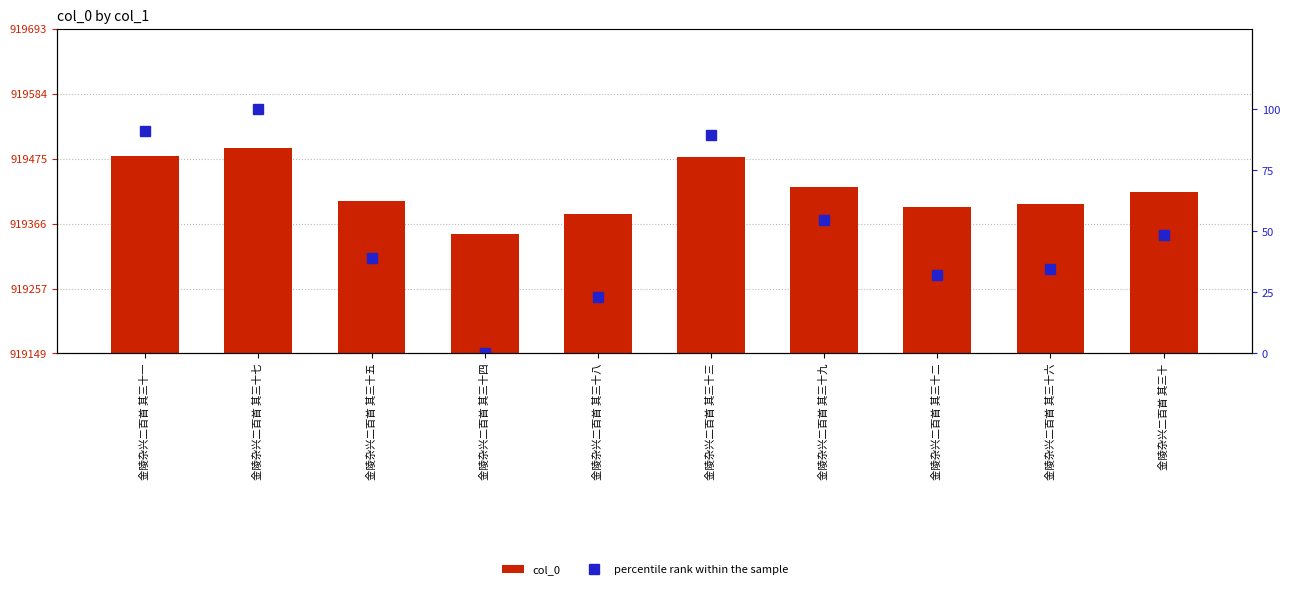

Reading left to right, transcribe all the data shown in this chart.

col_0: 金陵杂兴二百首 其三十一=919480.0	金陵杂兴二百首 其三十七=919493.0	金陵杂兴二百首 其三十五=919405.0	金陵杂兴二百首 其三十四=919349.0	金陵杂兴二百首 其三十八=919382.0	金陵杂兴二百首 其三十三=919478.0	金陵杂兴二百首 其三十九=919428.0	金陵杂兴二百首 其三十二=919395.0	金陵杂兴二百首 其三十六=919399.0	金陵杂兴二百首 其三十=919419.0
percentile rank within the sample: 金陵杂兴二百首 其三十一=91.0	金陵杂兴二百首 其三十七=100.0	金陵杂兴二百首 其三十五=38.9	金陵杂兴二百首 其三十四=0.0	金陵杂兴二百首 其三十八=22.9	金陵杂兴二百首 其三十三=89.6	金陵杂兴二百首 其三十九=54.9	金陵杂兴二百首 其三十二=31.9	金陵杂兴二百首 其三十六=34.7	金陵杂兴二百首 其三十=48.6